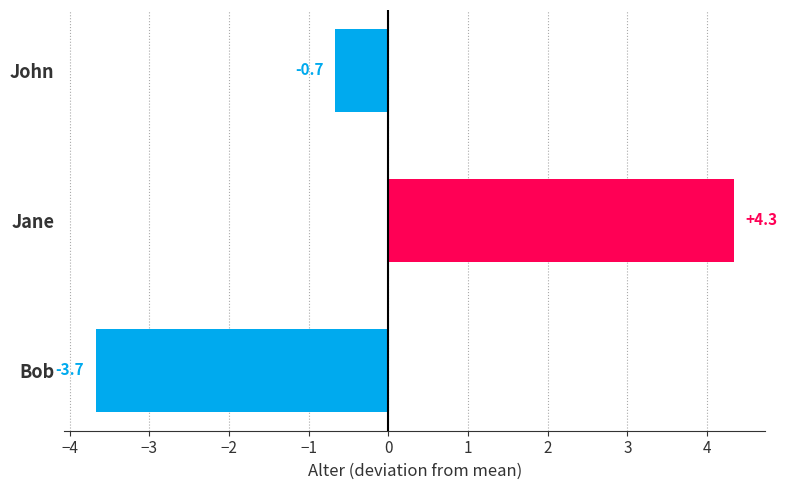

Reading top to bottom, what are all the values shown in this chart?

John=-0.7	Jane=4.3	Bob=-3.7